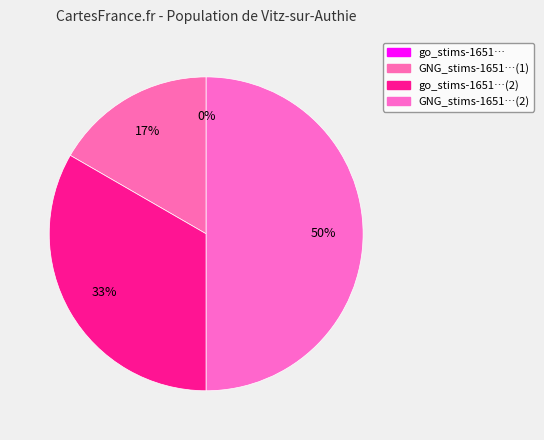

What percentage is the go_stims-16515889782370374.csv slice, to the nearest percent?

33%